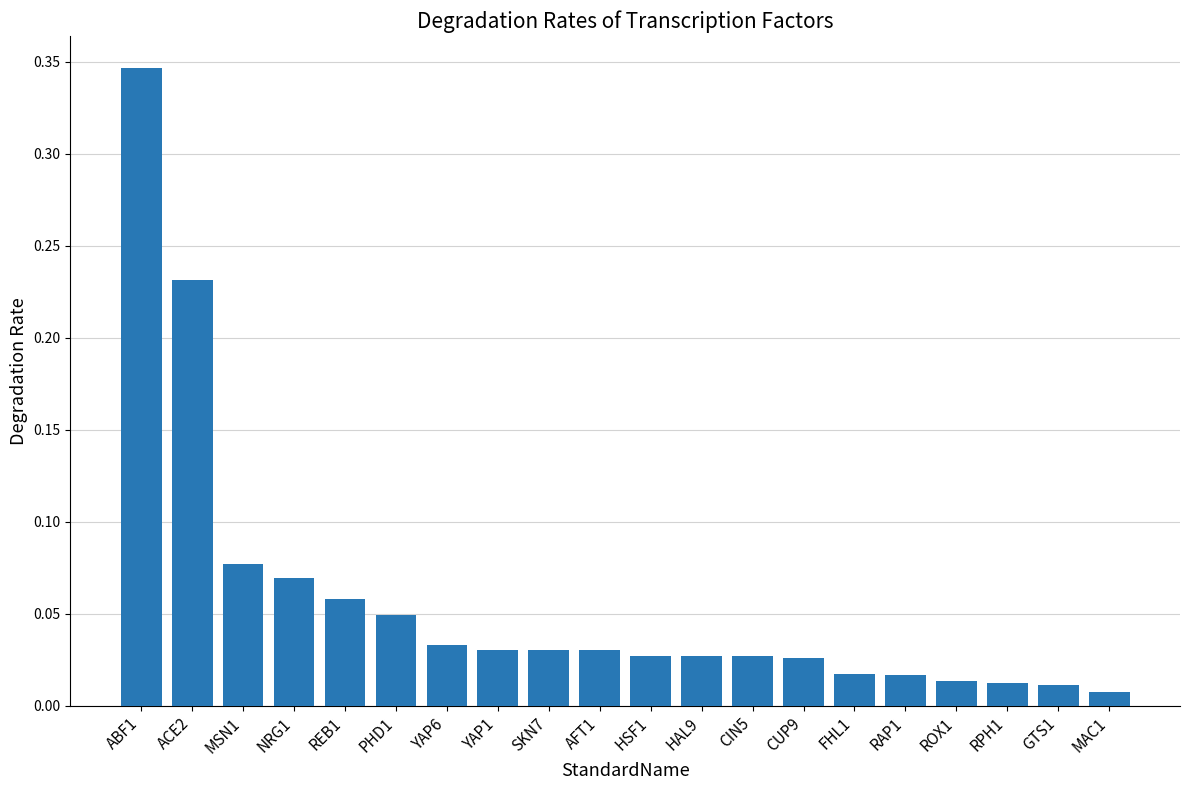

What is the change in value from MSN1 to RPH1?

-0.1